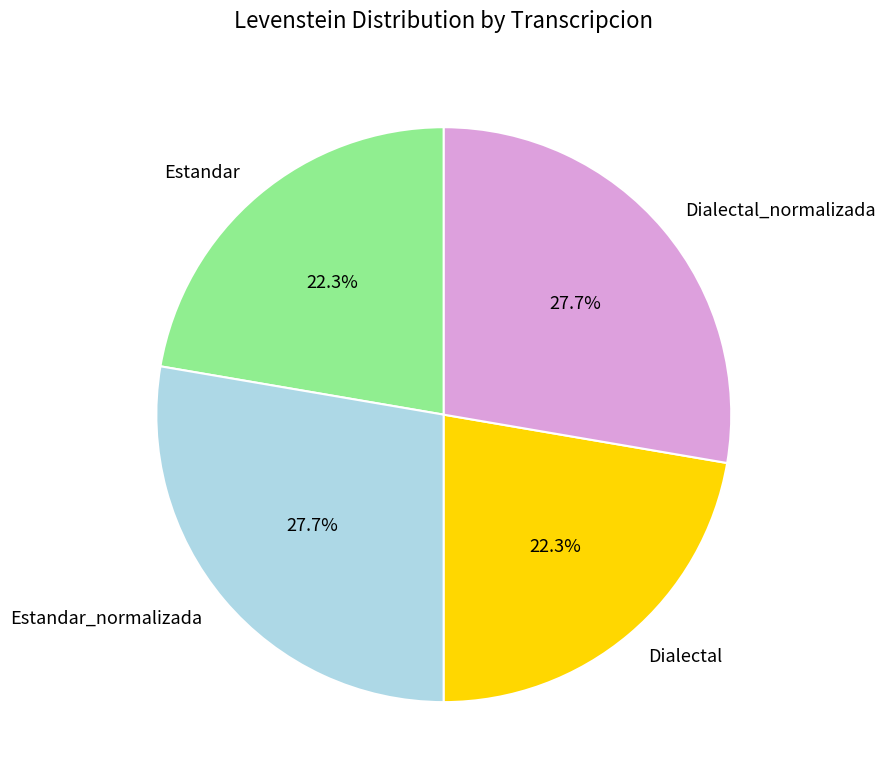

Is Dialectal_normalizada the majority of the pie?

No